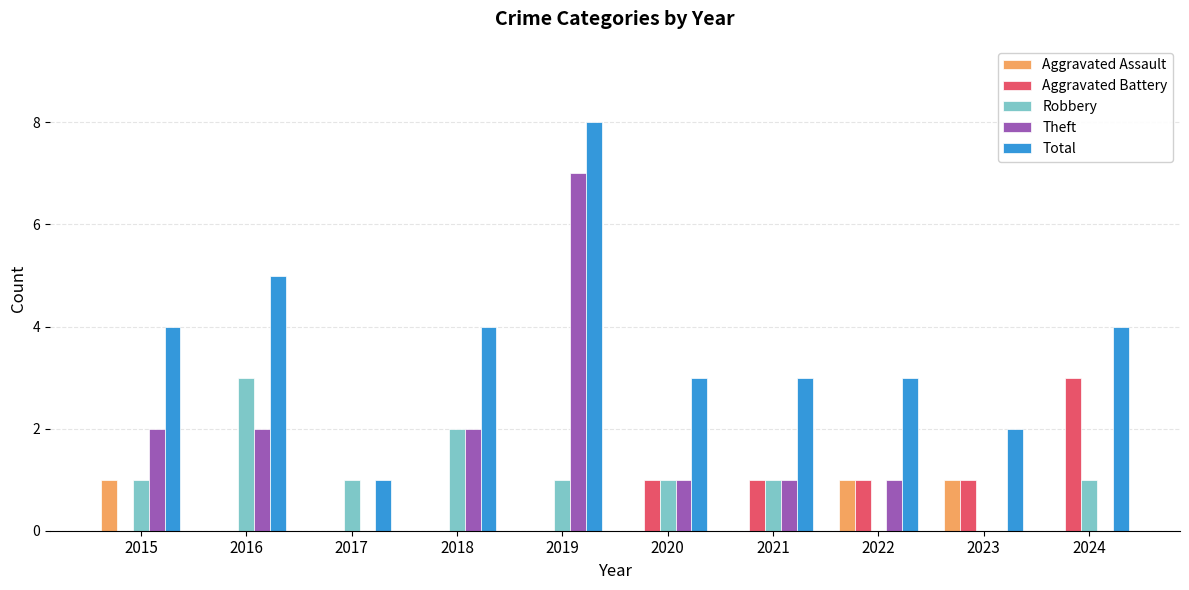

How many groups of bars are there?

10